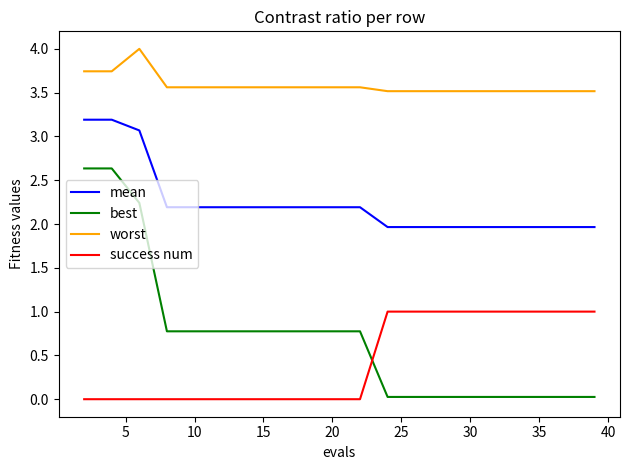

Rank the series by their maximum value, from highest to lowest.

worst, mean, best, success num